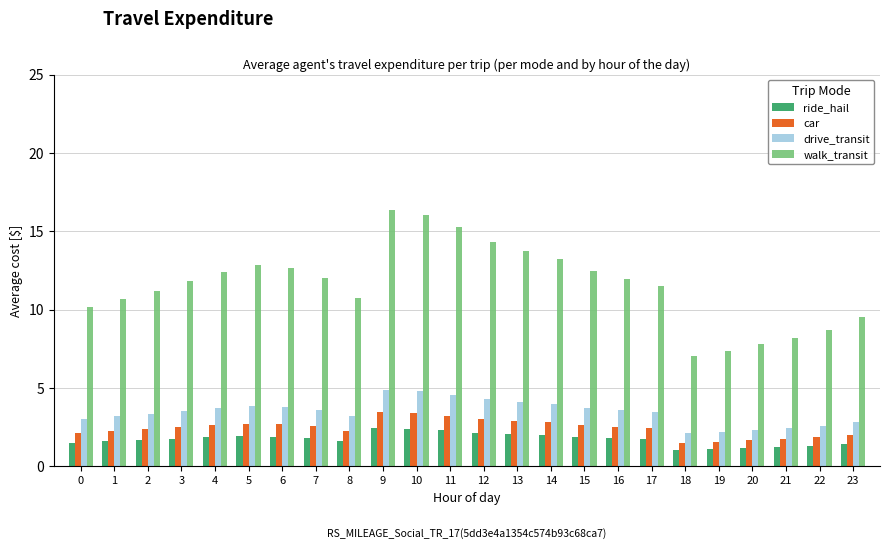

Which series has the largest range (max minus min)?

walk_transit